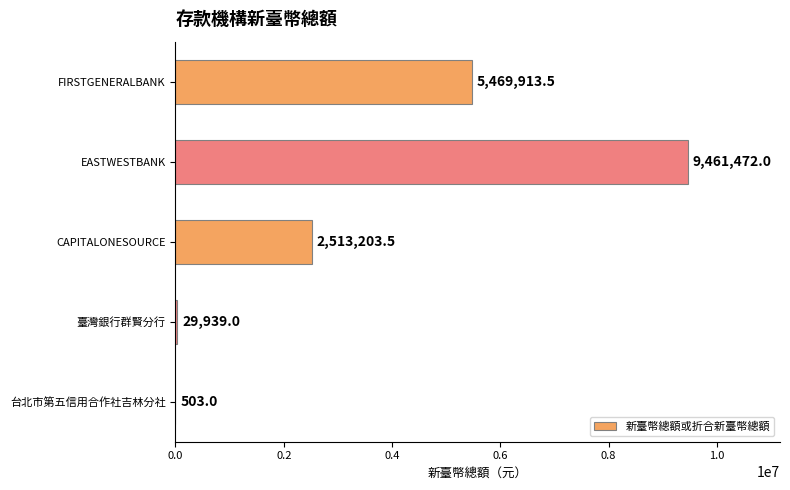

How many distinct data groups are displayed?

1